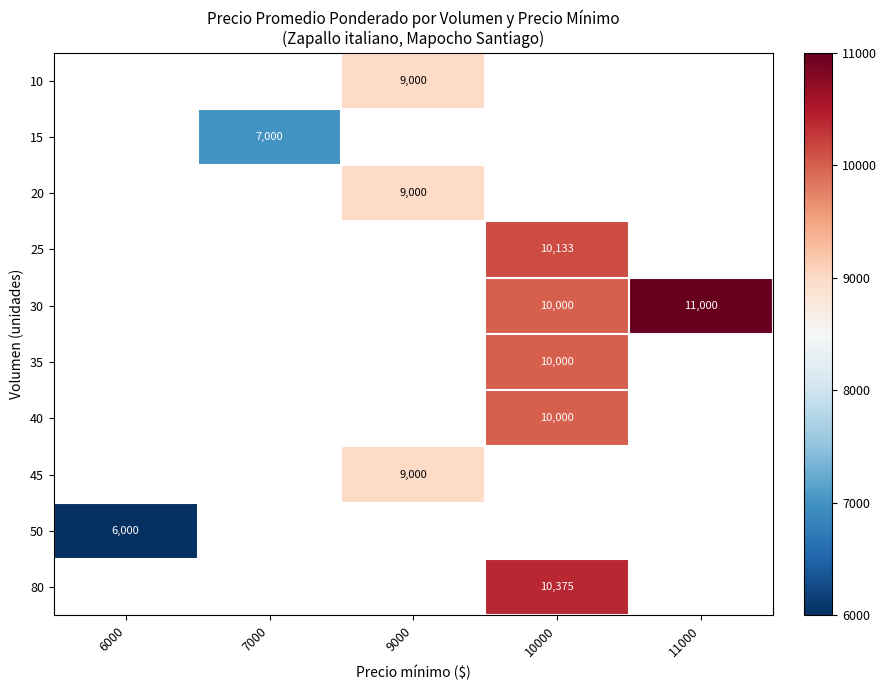

How many series are shown in this chart?

10